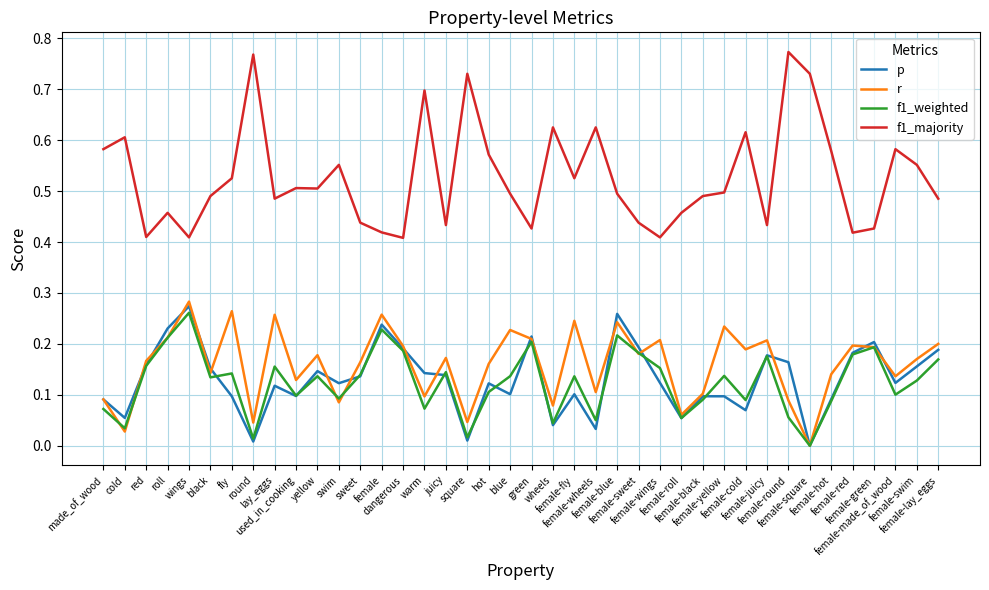

True or false: f1_majority and r cross at least once.

False